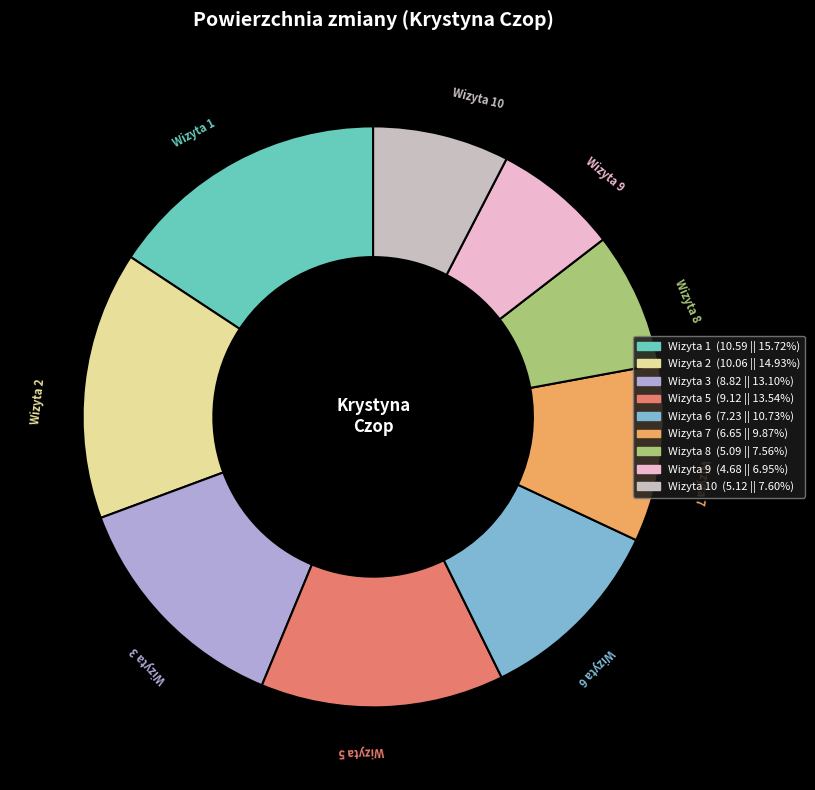

Does Wizyta 7 account for over 50% of the chart?

No